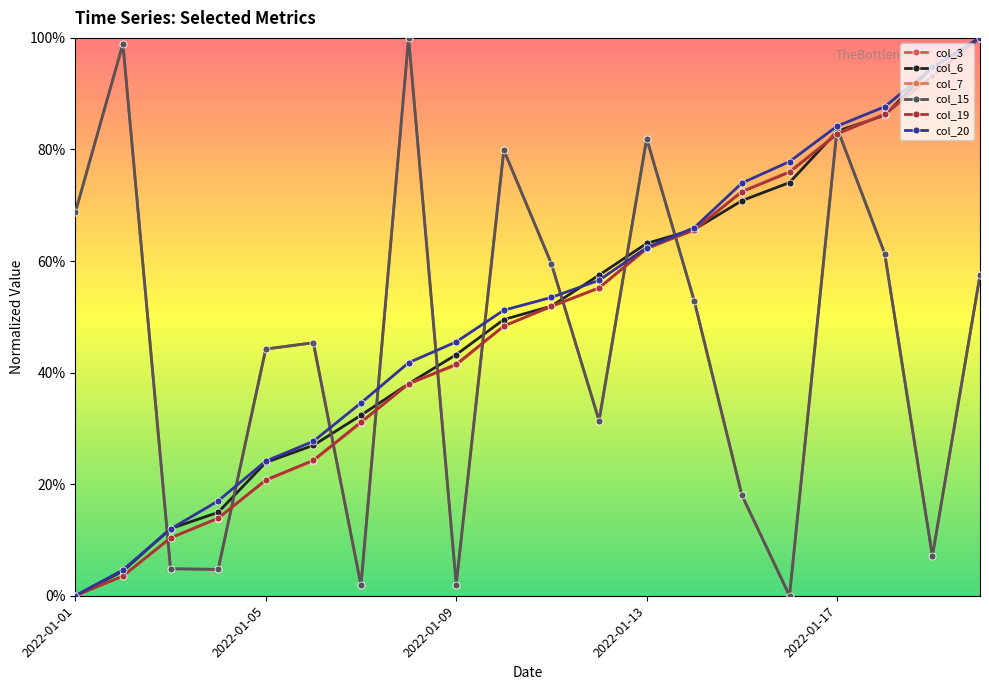

At which label is col_20 closest to 0?

2022-01-01